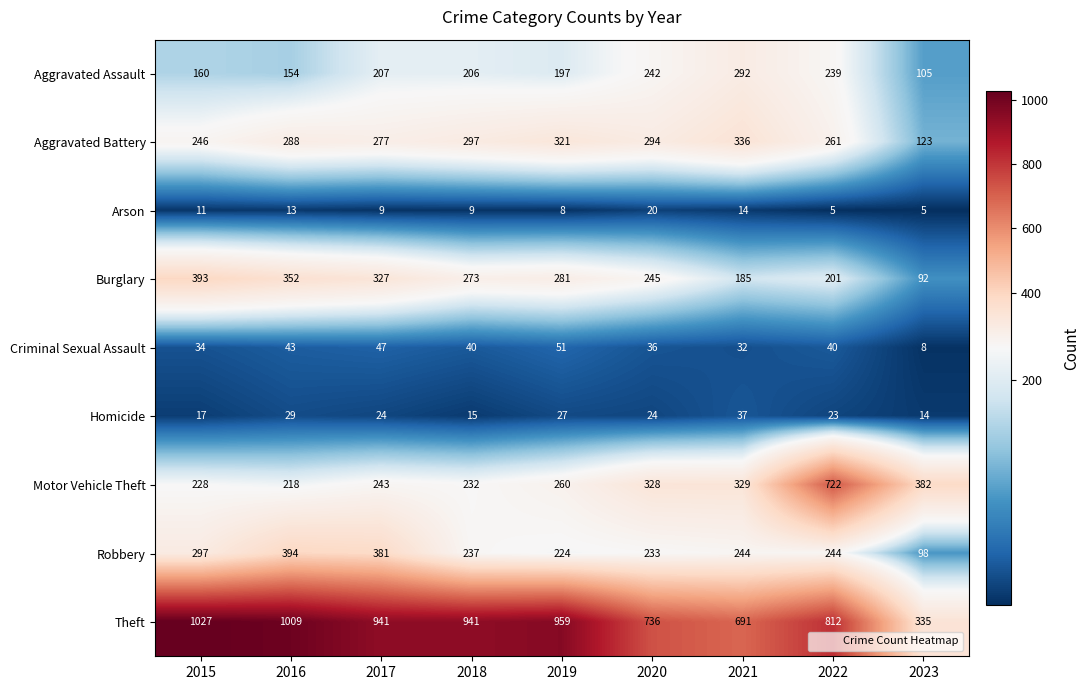

What is the maximum value shown in the chart?

1027